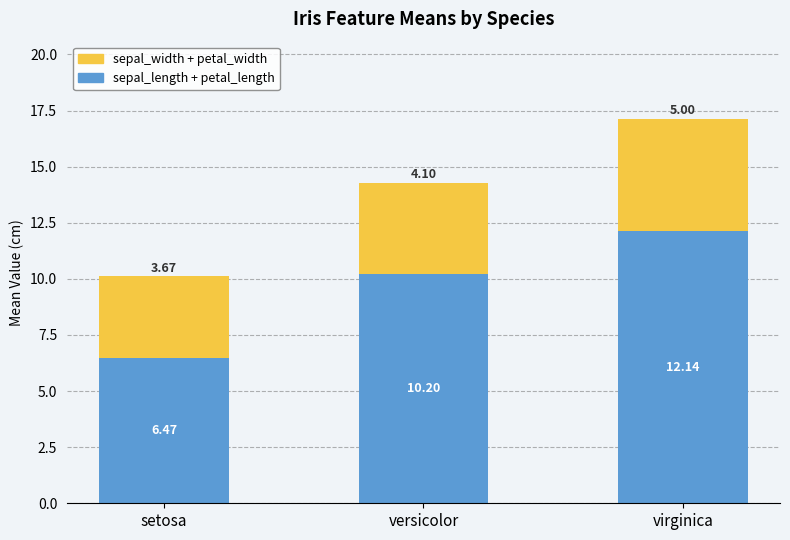

Which category has the highest value in the sepal_length + petal_length series?

virginica